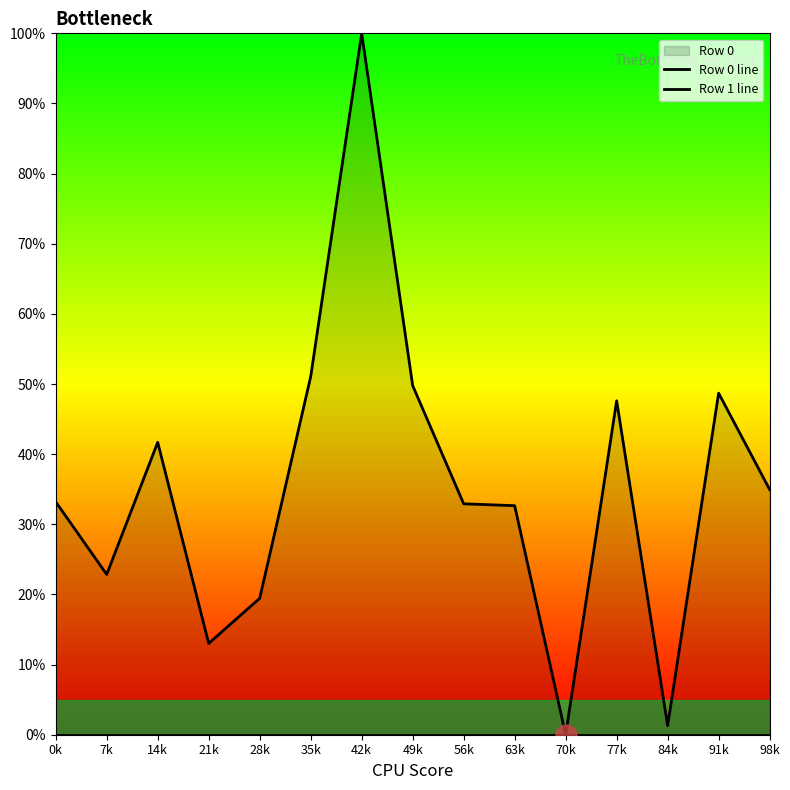

How many positive values does the Row 1 line series have?

14